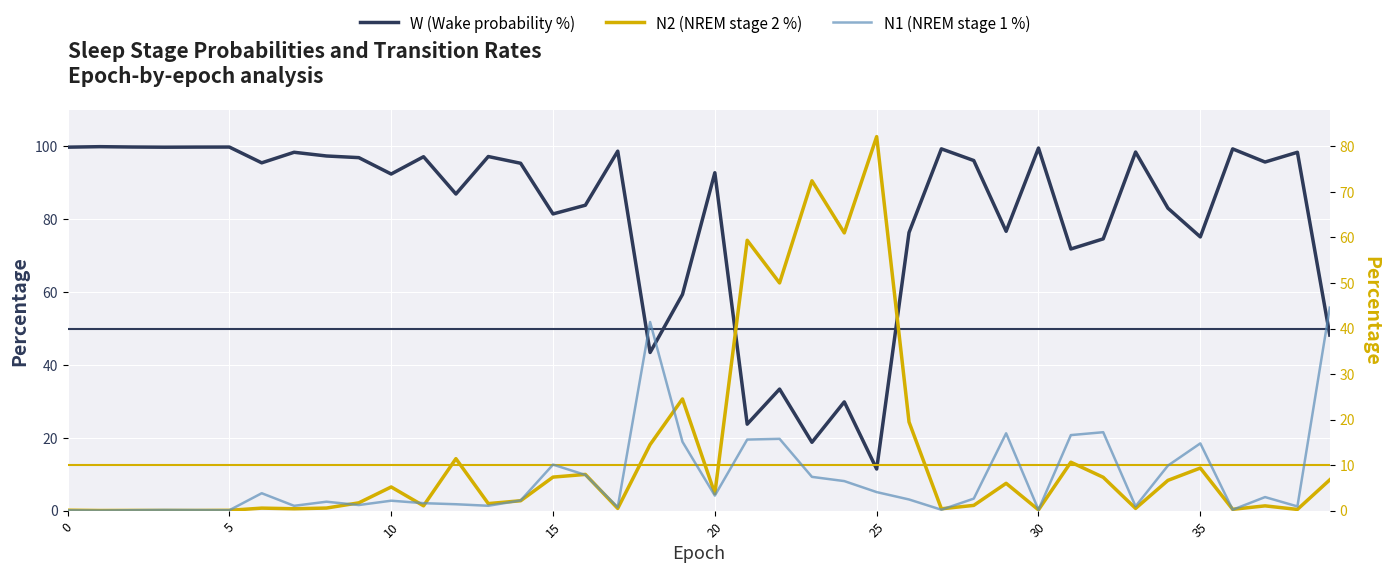

What is the total value across all series at 36?

99.8